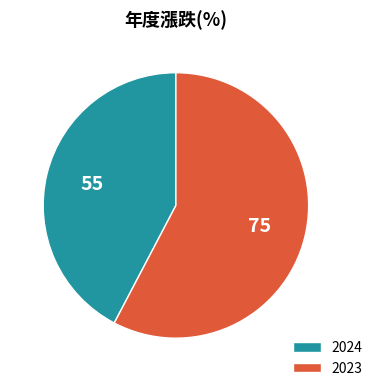

What is the largest slice in the pie chart?

2023